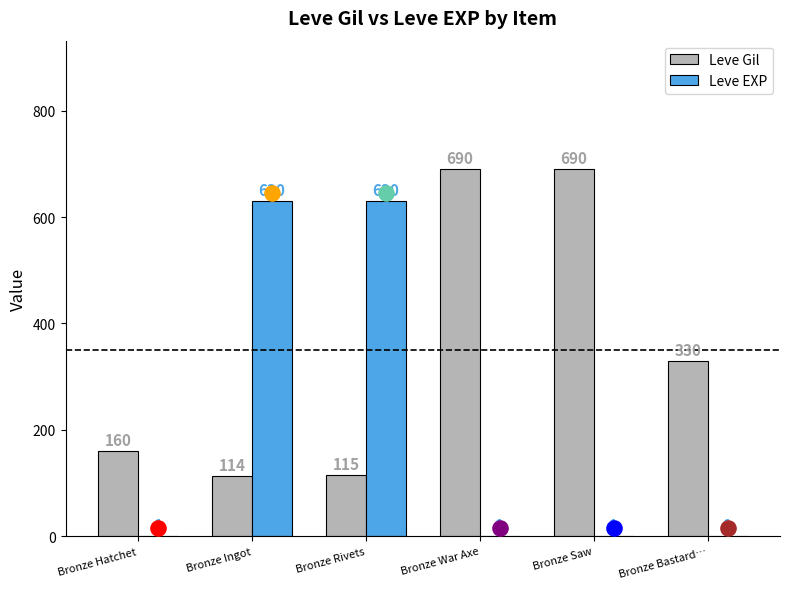

What is the total value across all series at Bronze Bastard…?

331